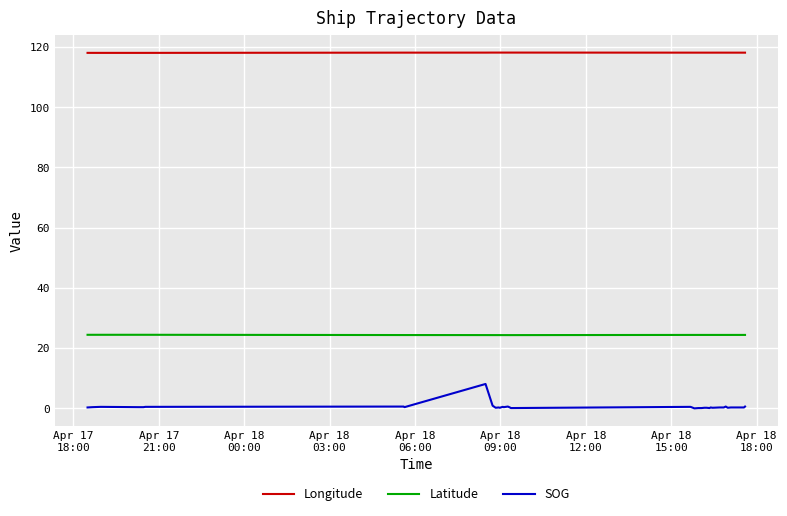

Which series has the widest spread of values?

SOG